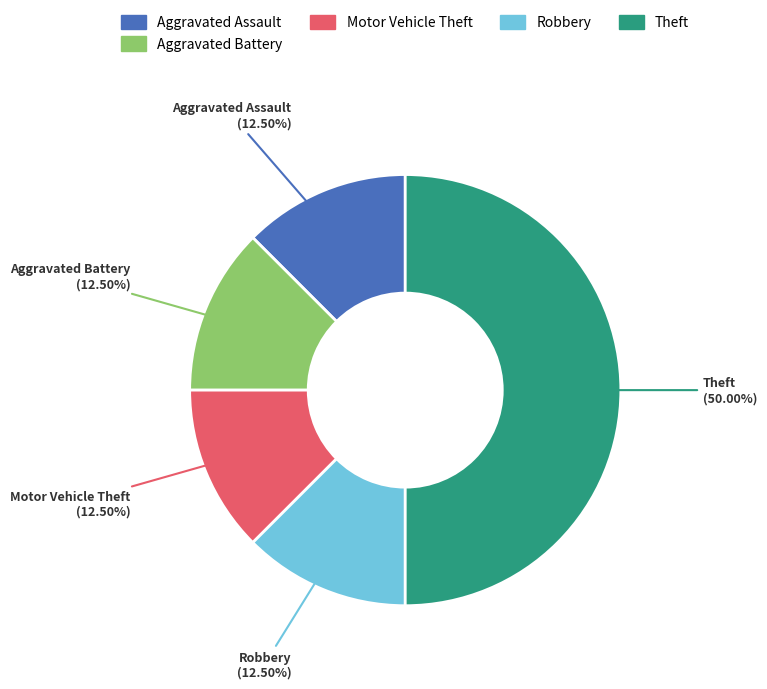

Is Aggravated Assault the majority of the pie?

No